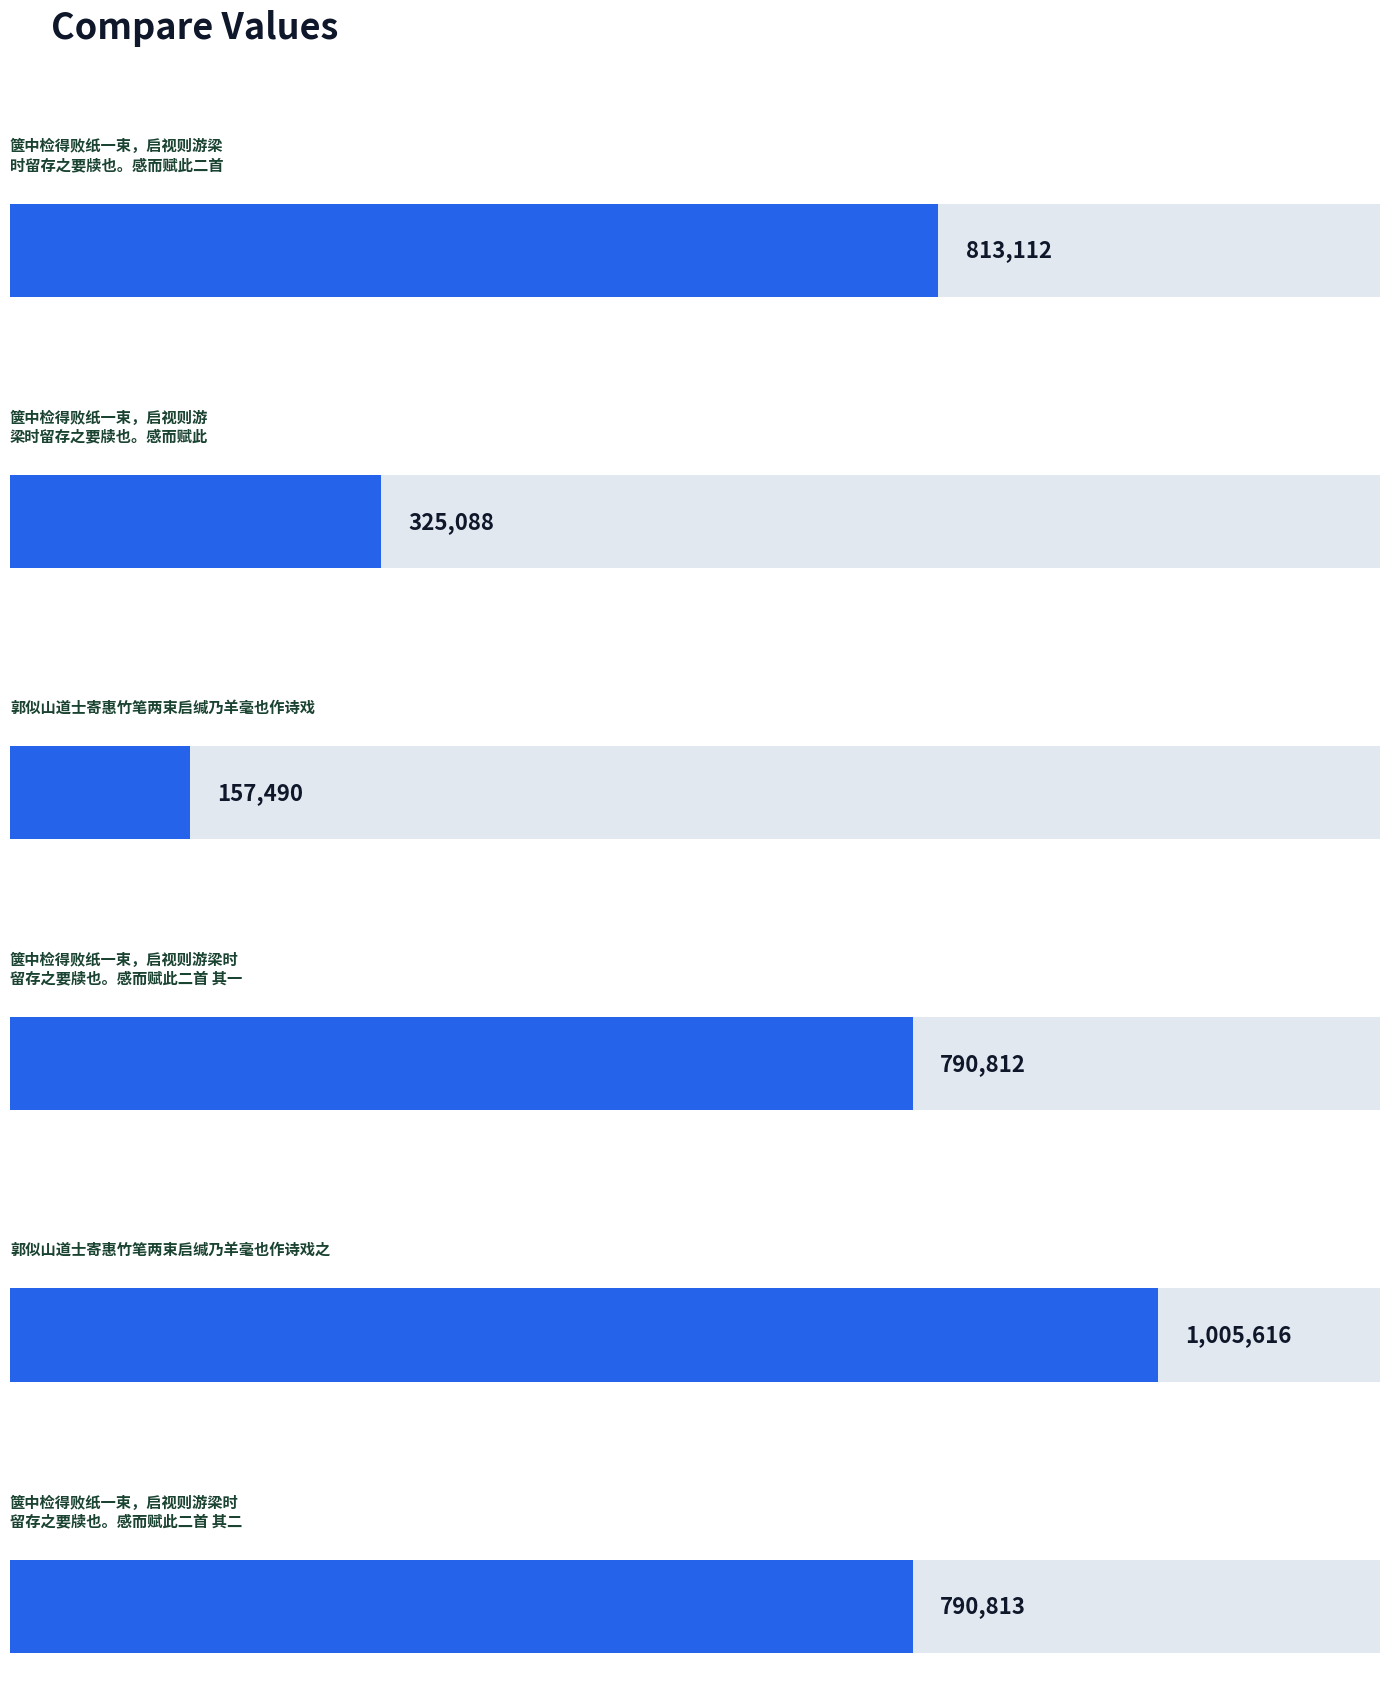

Where is the data nearest to the value 581553?

箧中检得败纸一束，启视则游梁时留存之要牍也。感而赋此二首 其一